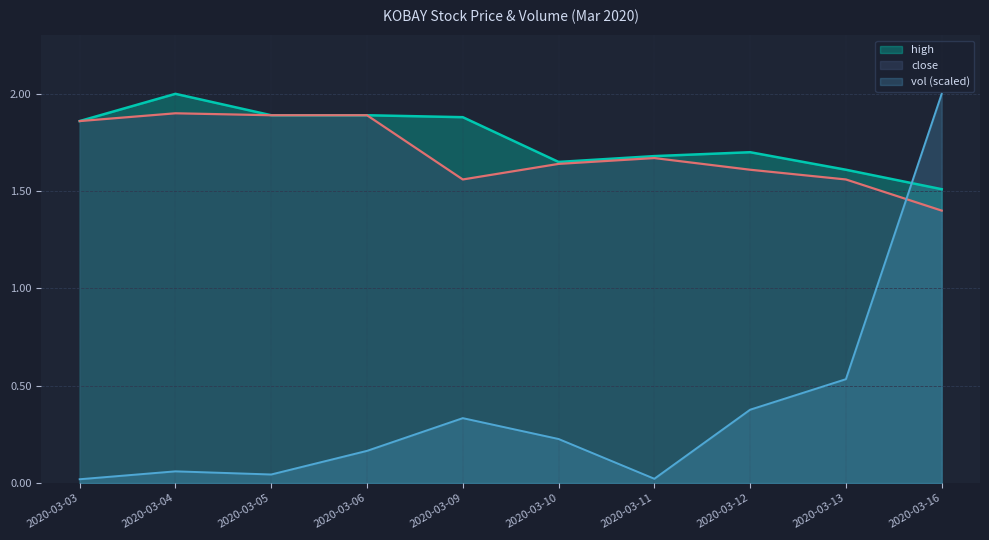

Reading right to left, list all the values displayed in this chart.

close: 1.4	1.6	1.6	1.7	1.6	1.6	1.9	1.9	1.9	1.9
high: 1.5	1.6	1.7	1.7	1.6	1.9	1.9	1.9	2.0	1.9
vol: 2.0	0.5	0.4	0.0	0.2	0.3	0.2	0.0	0.1	0.0